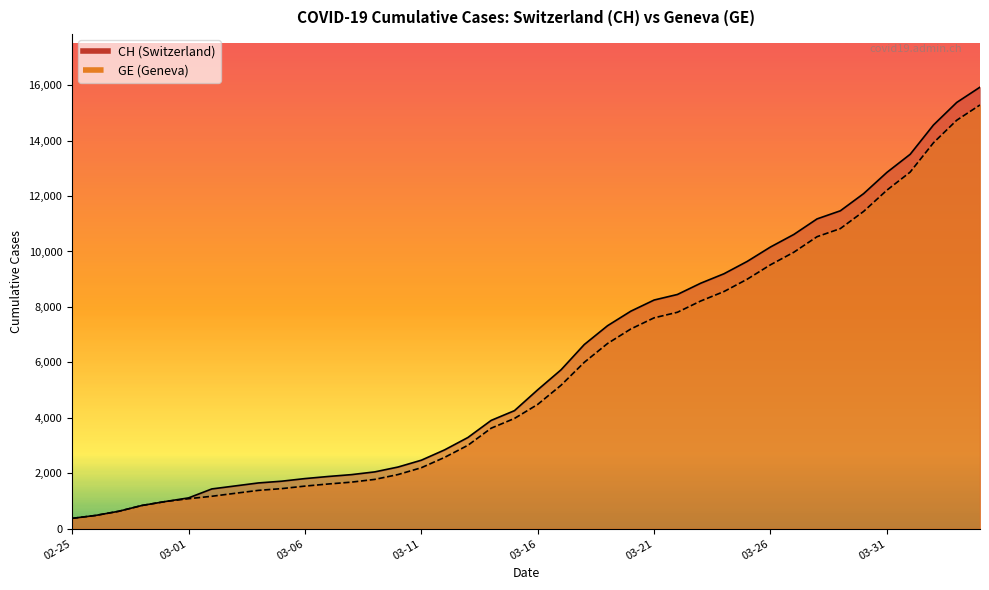

Rank the categories by CH value from highest to lowest.

2020-04-04, 2020-04-03, 2020-04-02, 2020-04-01, 2020-03-31, 2020-03-30, 2020-03-29, 2020-03-28, 2020-03-27, 2020-03-26, 2020-03-25, 2020-03-24, 2020-03-23, 2020-03-22, 2020-03-21, 2020-03-20, 2020-03-19, 2020-03-18, 2020-03-17, 2020-03-16, 2020-03-15, 2020-03-14, 2020-03-13, 2020-03-12, 2020-03-11, 2020-03-10, 2020-03-09, 2020-03-08, 2020-03-07, 2020-03-06, 2020-03-05, 2020-03-04, 2020-03-03, 2020-03-02, 2020-03-01, 2020-02-29, 2020-02-28, 2020-02-27, 2020-02-26, 2020-02-25